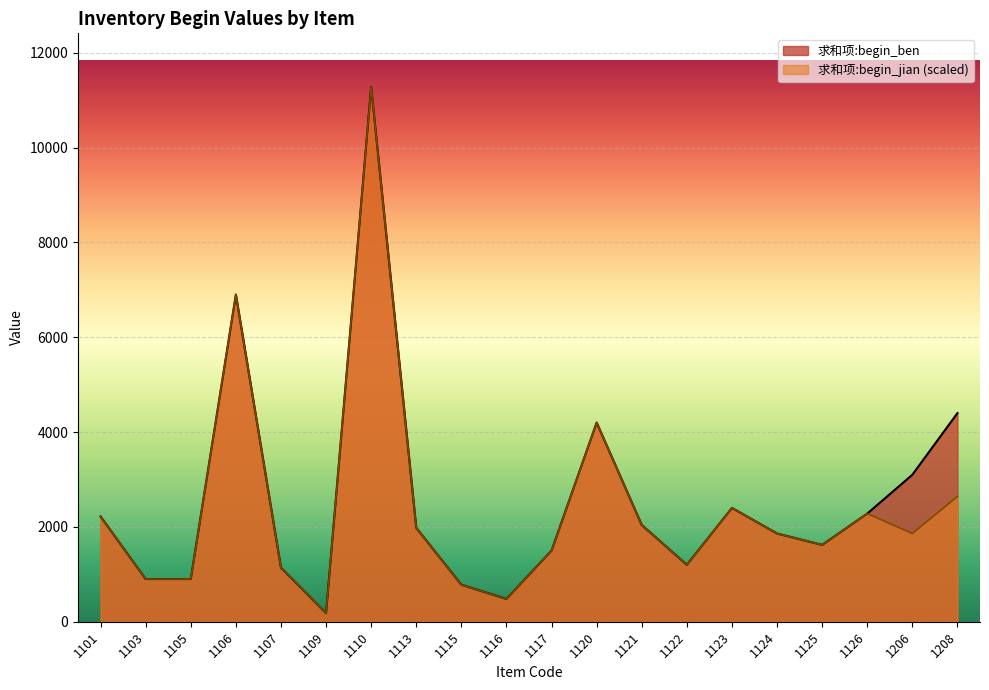

Where is 求和项:begin_ben nearest to the value 5730?

1106